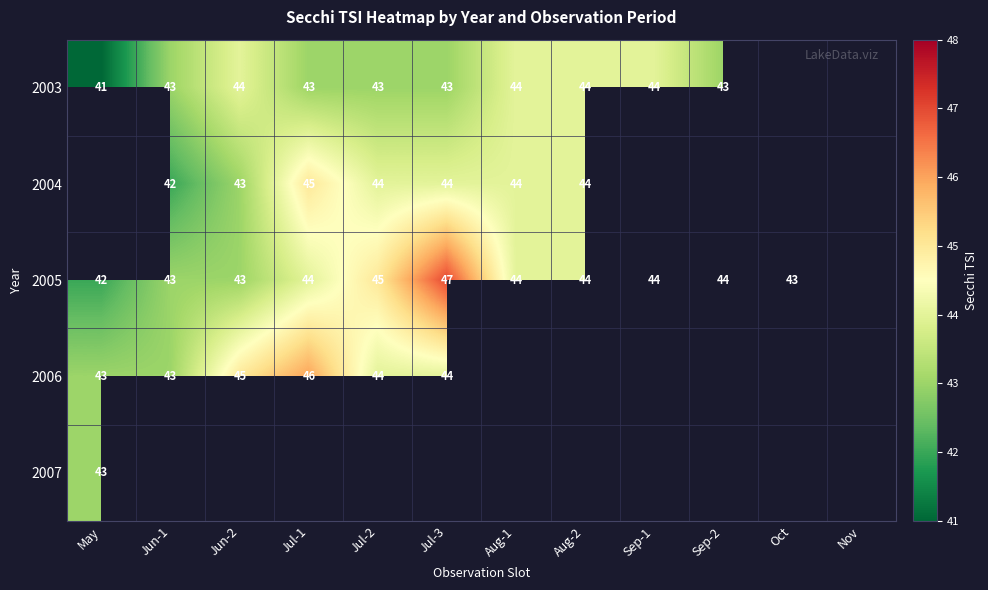

At which category does the chart reach its minimum across all series?

May